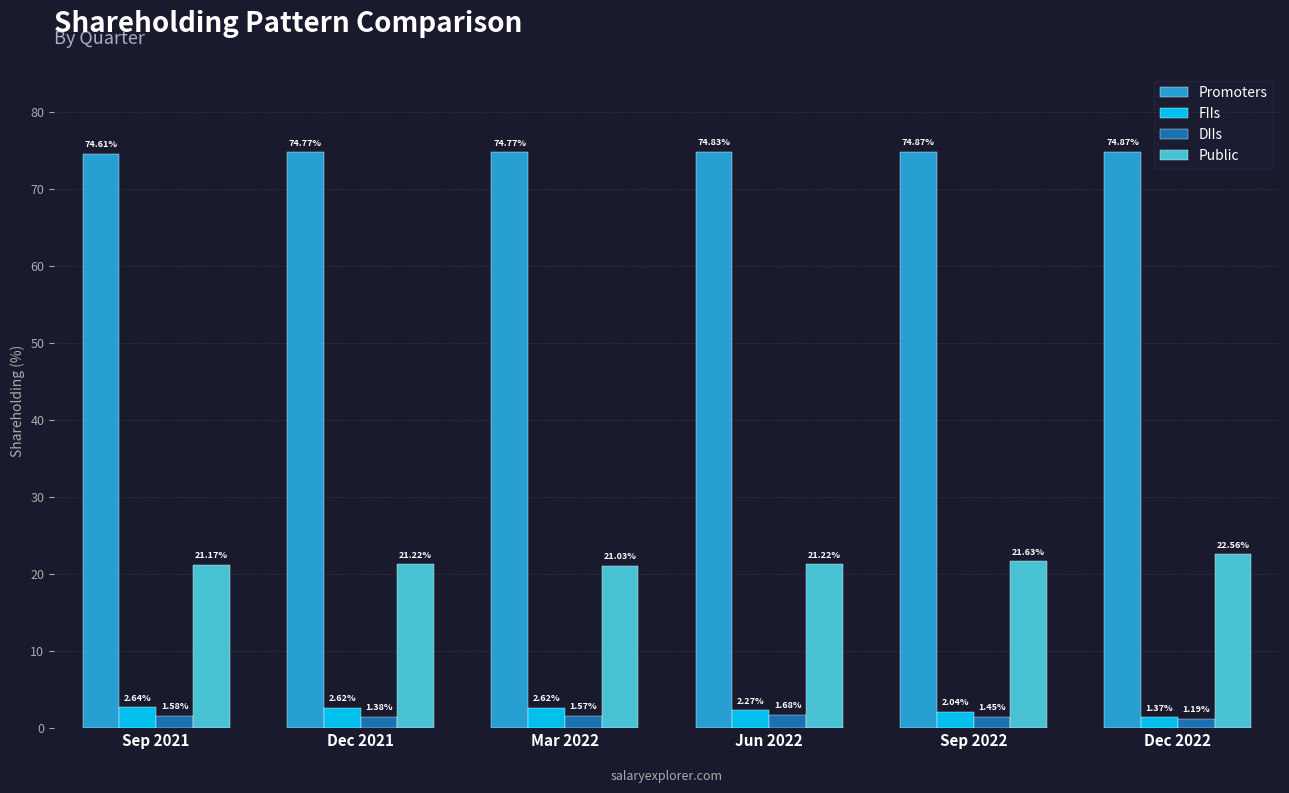

How many groups of bars are there?

6